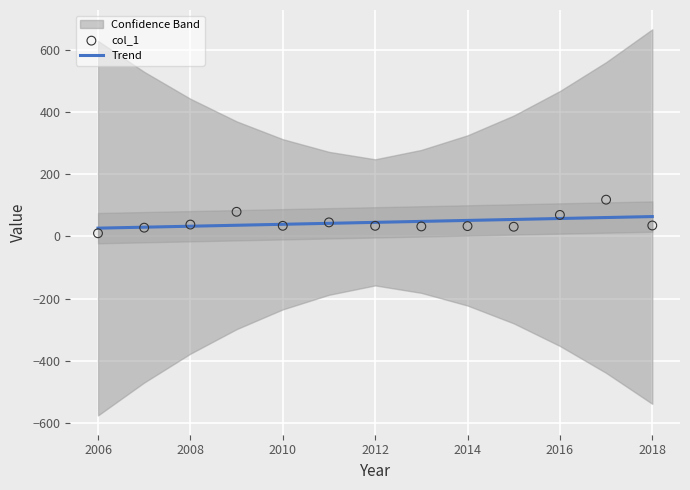

At how many categories does at least one series exceed 45?

8